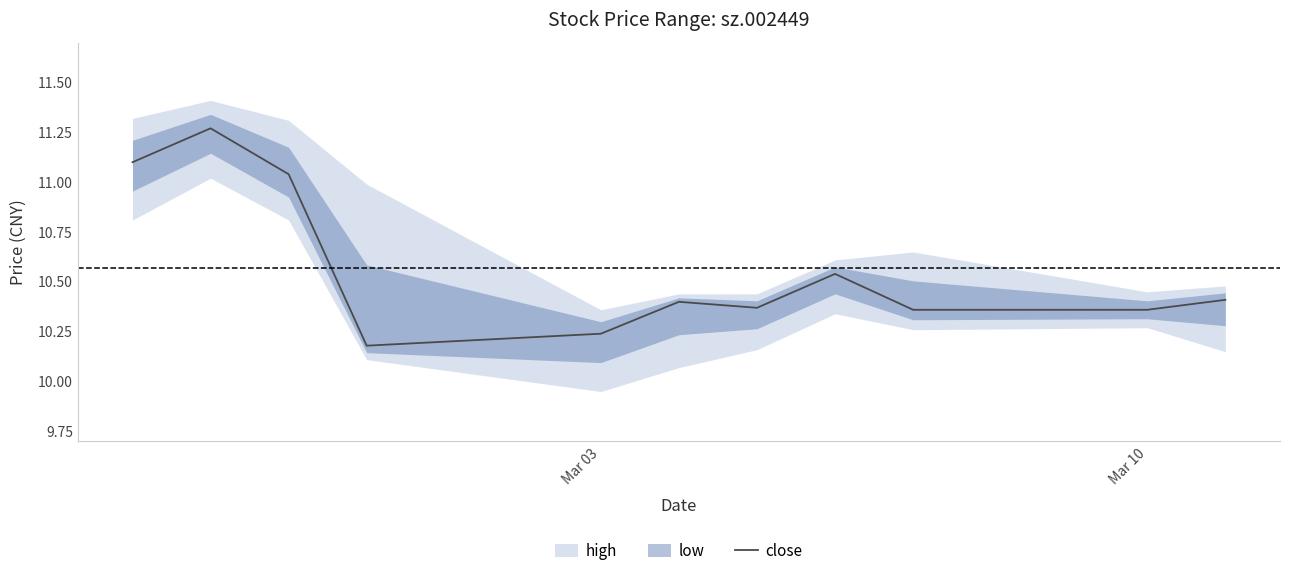

Count the number of categories in the chart.

11